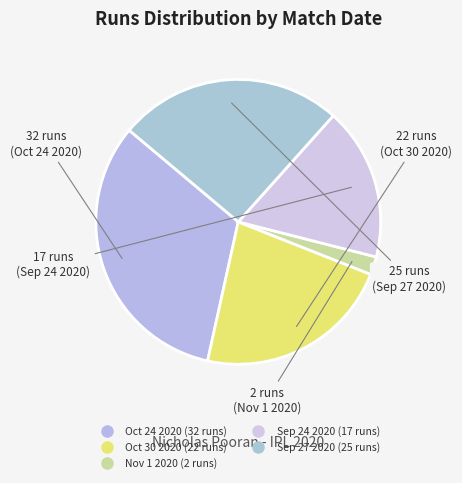

Do Sep 27 2020 and Oct 24 2020 together represent more than half of the pie?

Yes